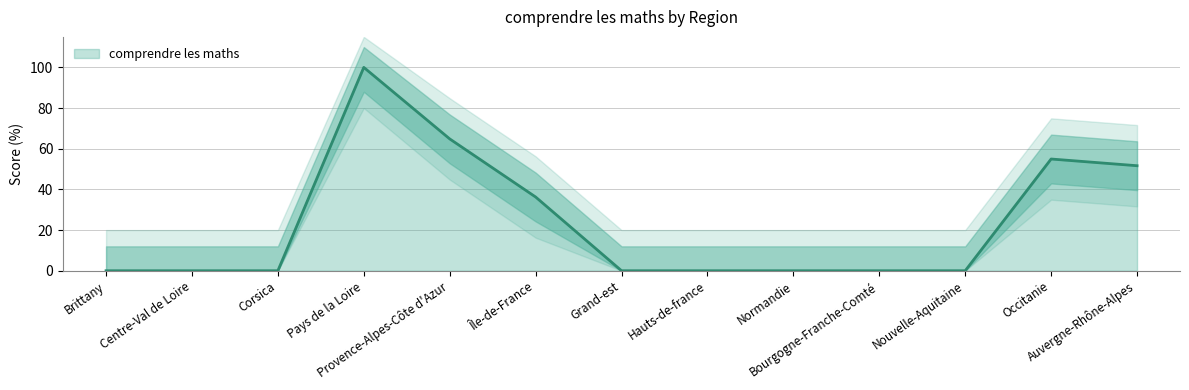

Reading left to right, transcribe all the data shown in this chart.

0.0	0.0	0.0	100.0	64.8	36.3	0.0	0.0	0.0	0.0	0.0	54.9	51.6